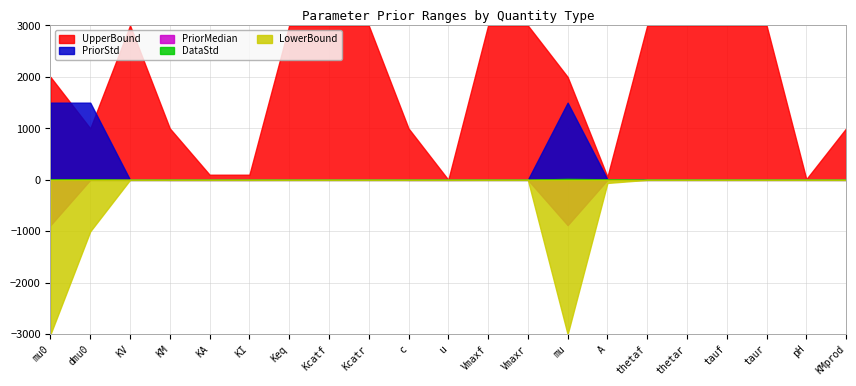

What are all the series names shown in the legend?

PriorMedian, PriorStd, LowerBound, UpperBound, DataStd